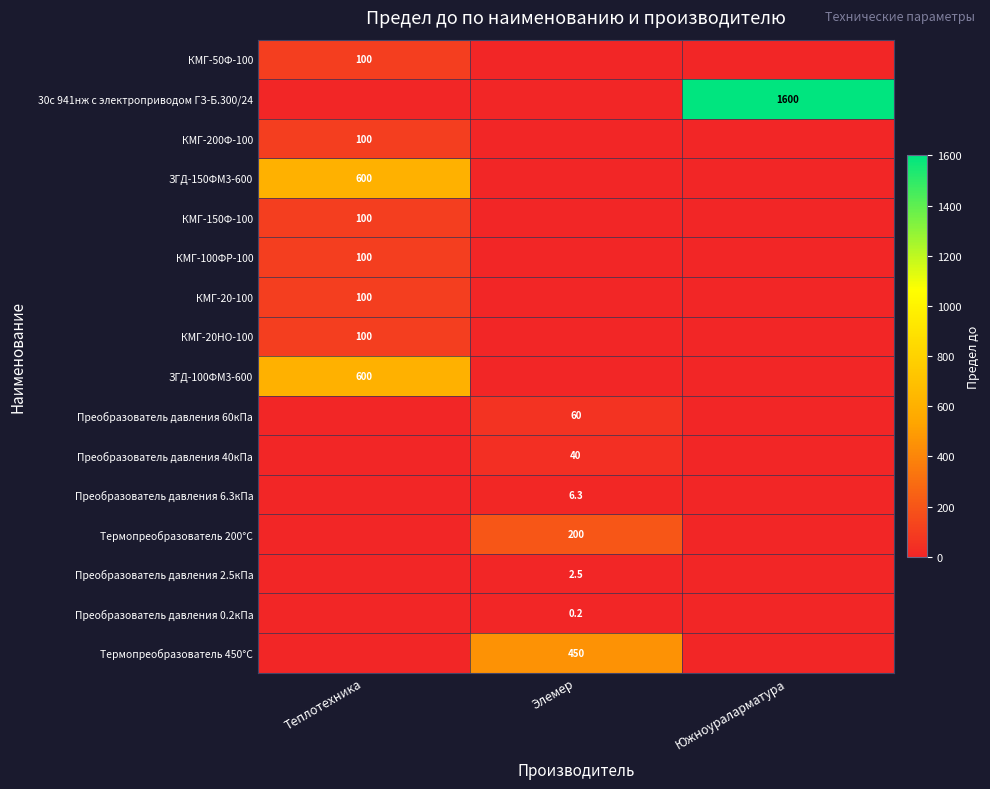

The value of КМГ-20НО-100 at Теплотехника is 179.0. True or false?

False